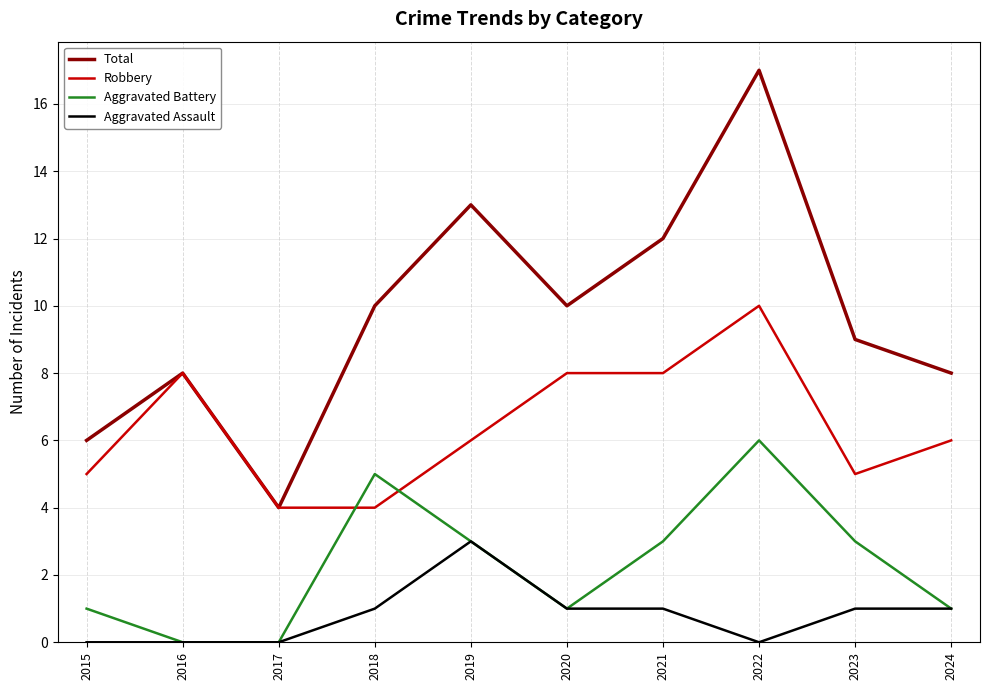

Read the Aggravated Battery value at 2022.

6